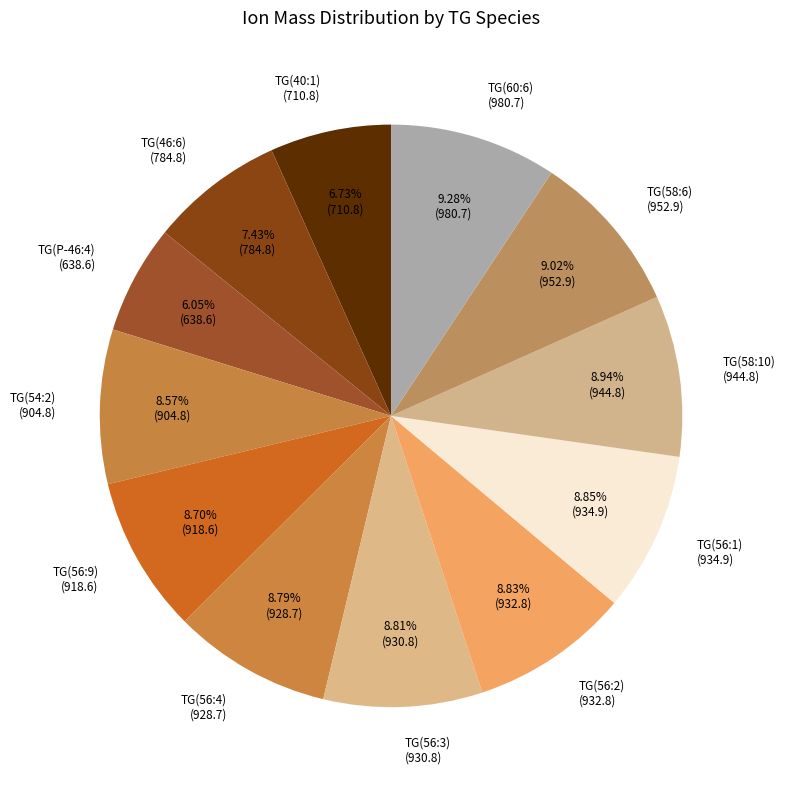

Count the number of slices in the pie.

12